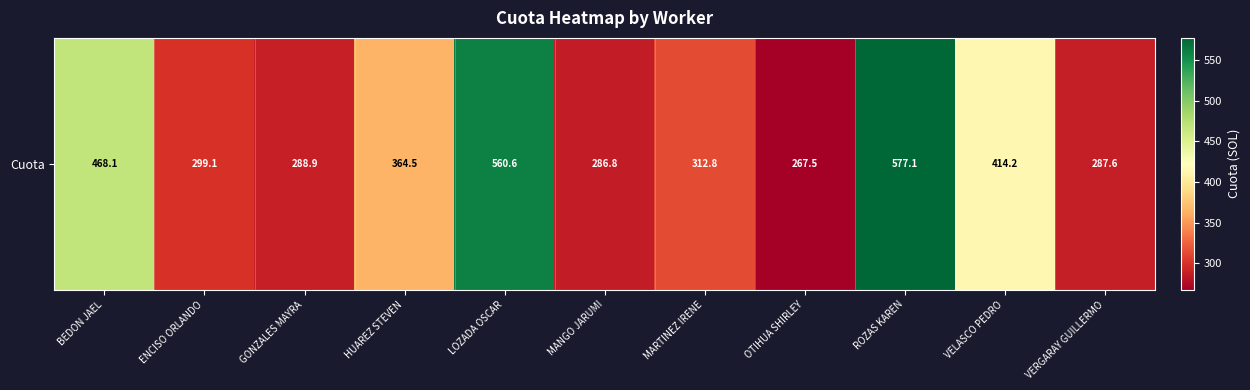

Approximately how many times larger is the value at MANGO JARUMI compared to MARTINEZ IRENE?

0.9